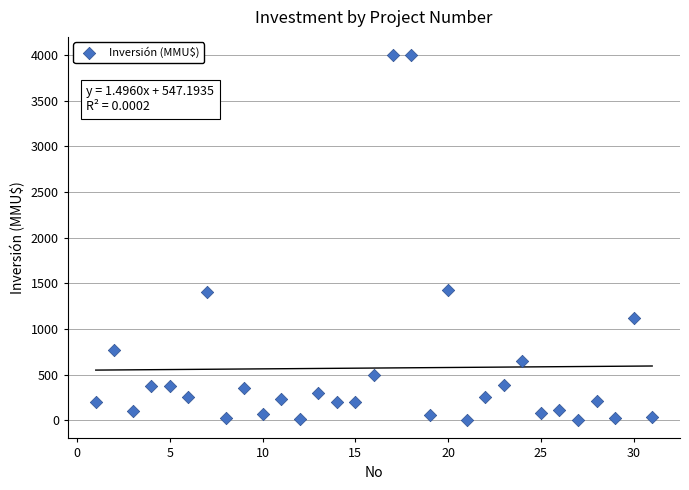

What is the range of Y values (max minus min)?

4000